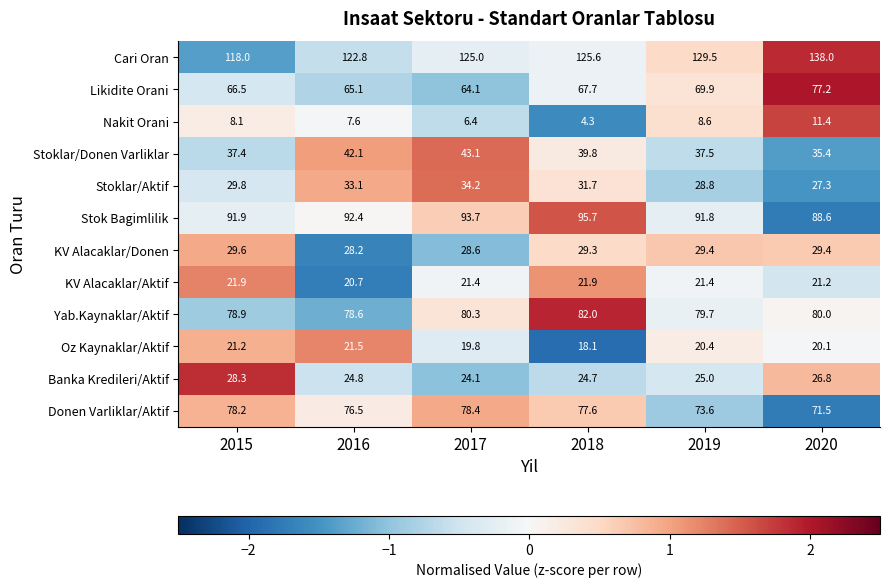

What is the total value across all series at 2019?

615.6